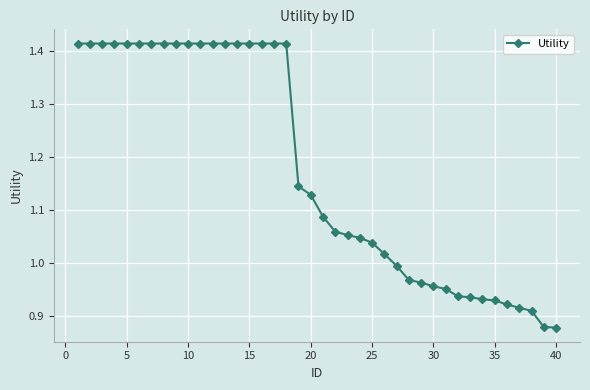

Does the chart display data point markers on the line(s)?

Yes